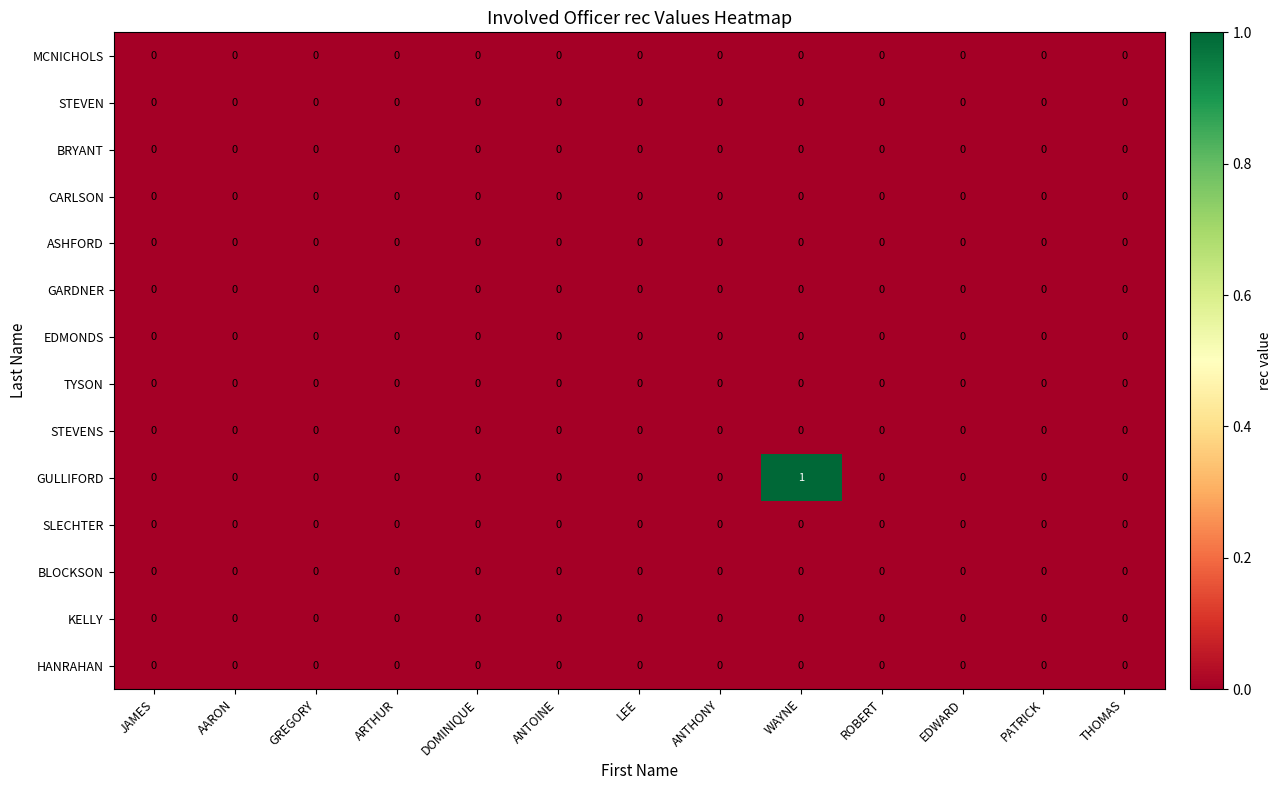

Which series has the largest range (max minus min)?

GULLIFORD